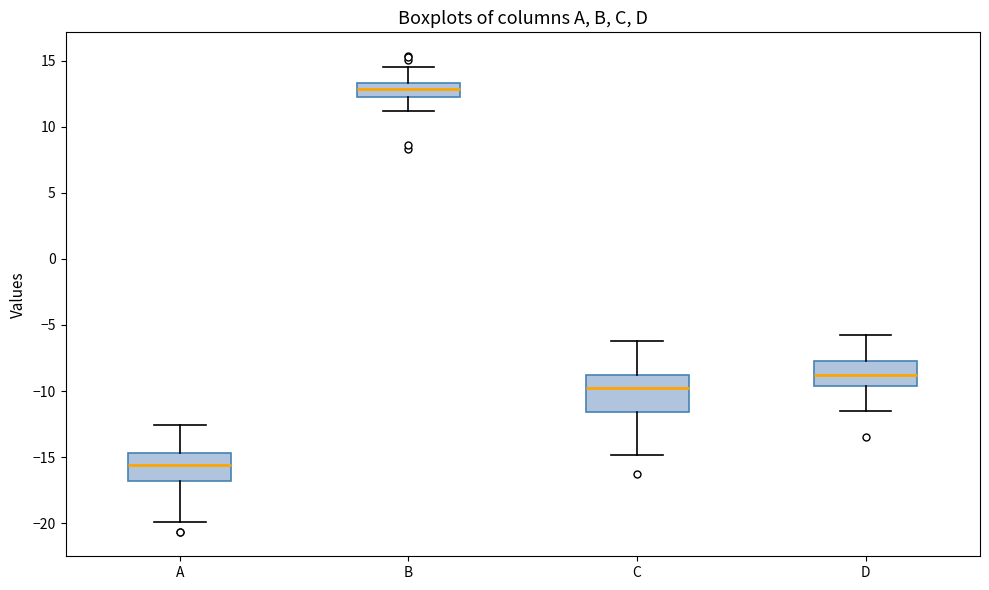

Reading left to right, read every box against the y-axis: the position of its median line, the range the box covers, and the ends of its whiskers. The values are not printed on the chart, so give them approximately, as read against the axis.

A: median -15.5, box -17.0 to -14.5, whiskers -20.0 to -12.5
B: median 13.0, box 12.5 to 13.5, whiskers 11.0 to 14.5
C: median -10.0, box -11.5 to -9.0, whiskers -15.0 to -6.0
D: median -9.0, box -9.5 to -7.5, whiskers -11.5 to -5.5